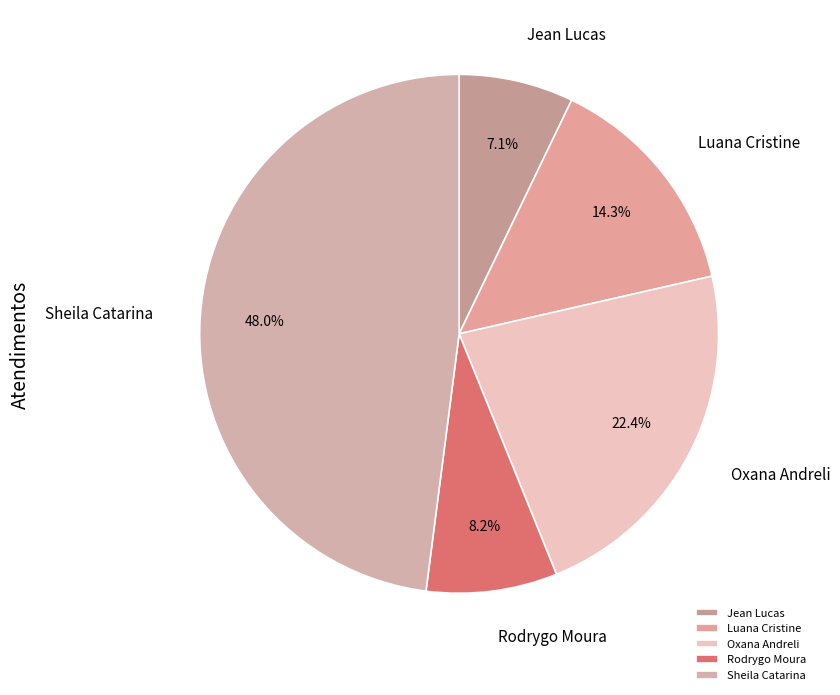

Is there a majority slice in this chart?

No